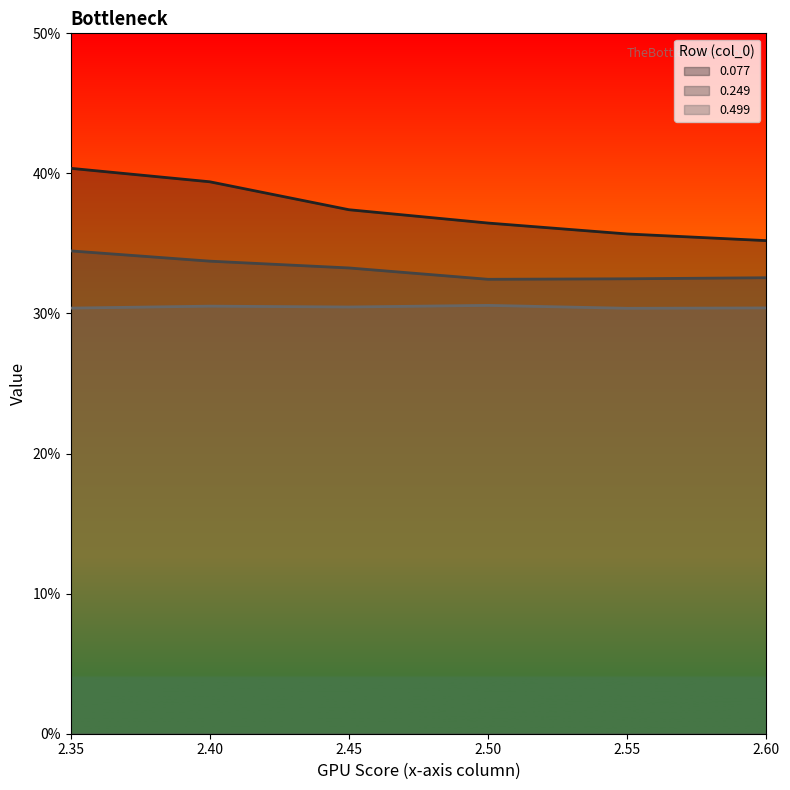

What are all the series names shown in the legend?

0.077, 0.249, 0.499